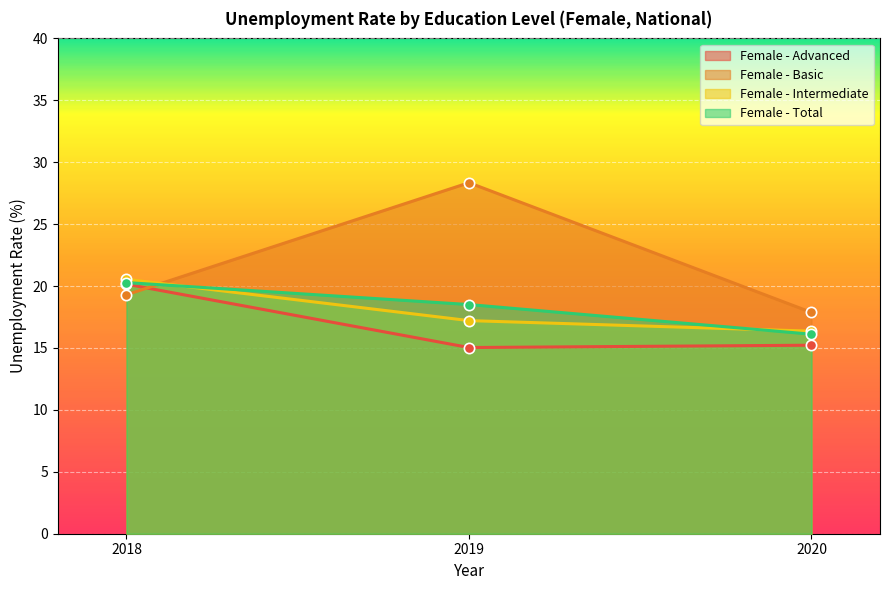

Is the value of Female - Basic at 2020 greater than the value of Female - Advanced at 2018?

No